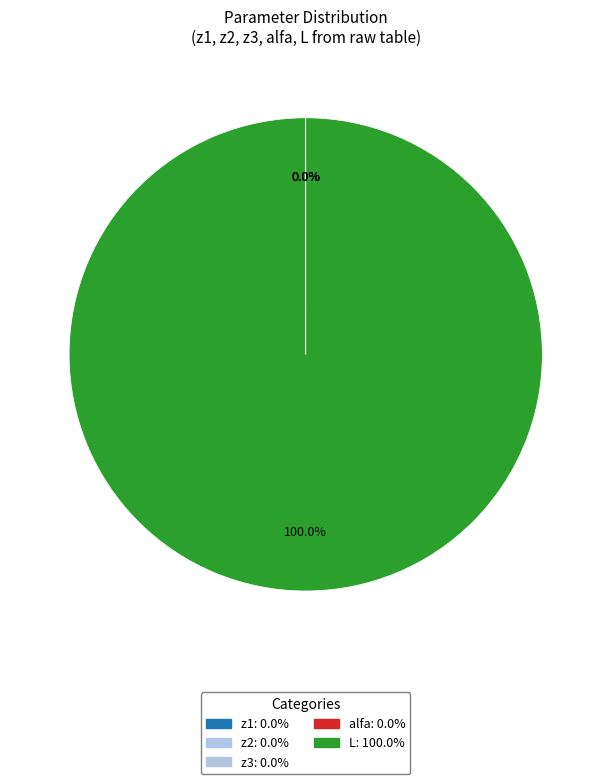

How many slices are in this pie chart?

5